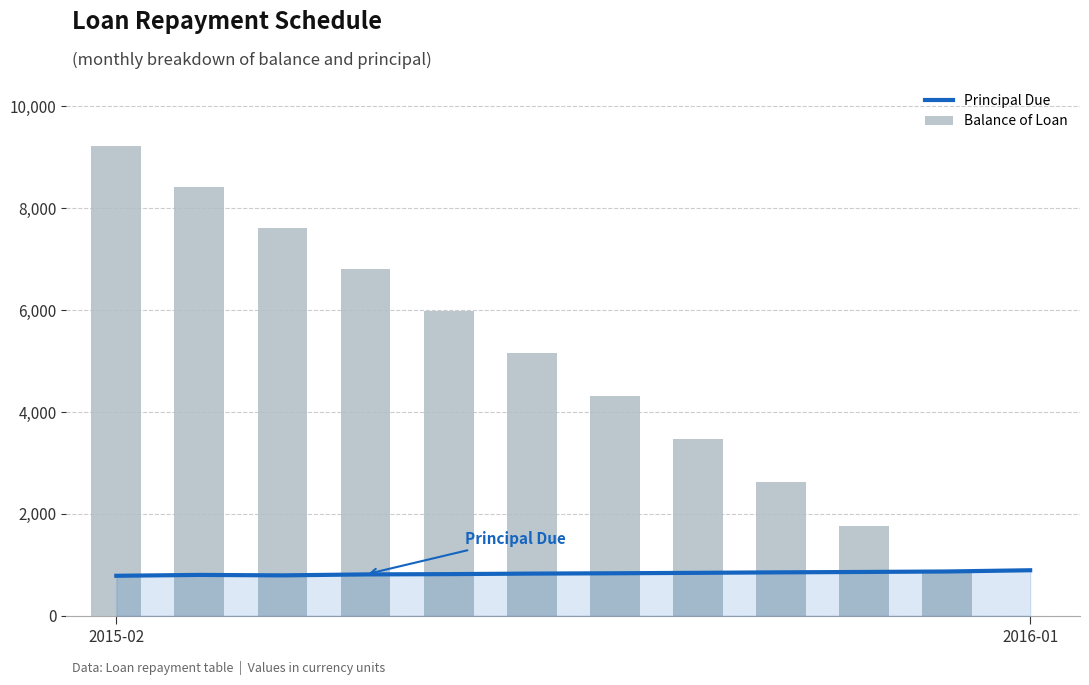

What is the label of the 1st bar from the left?

2015-02